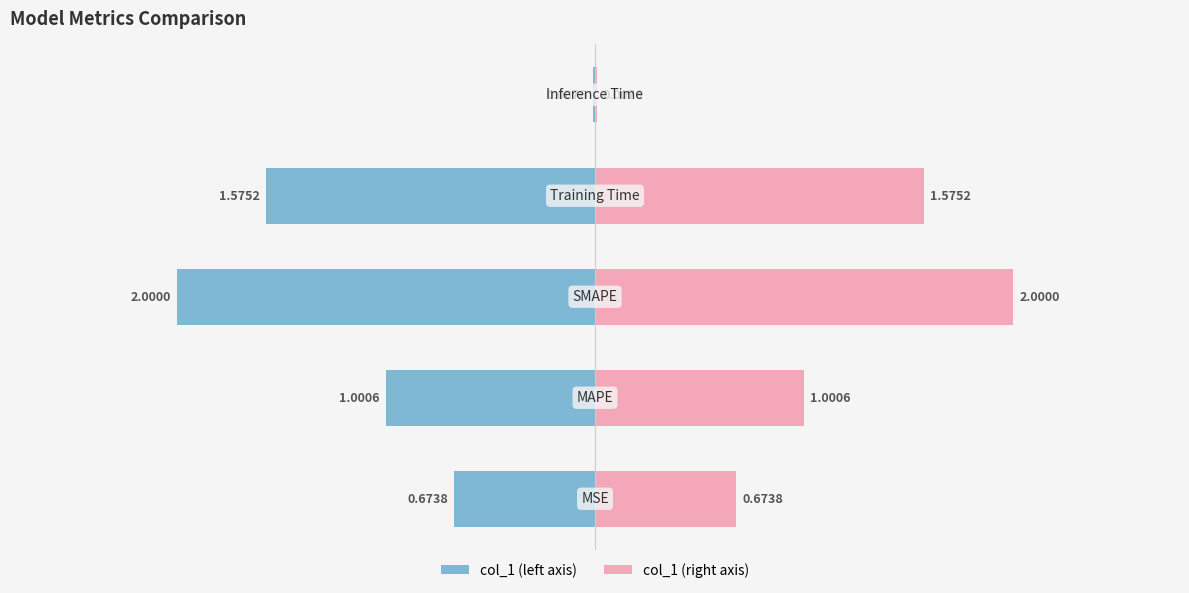

What is the average value?

1.1